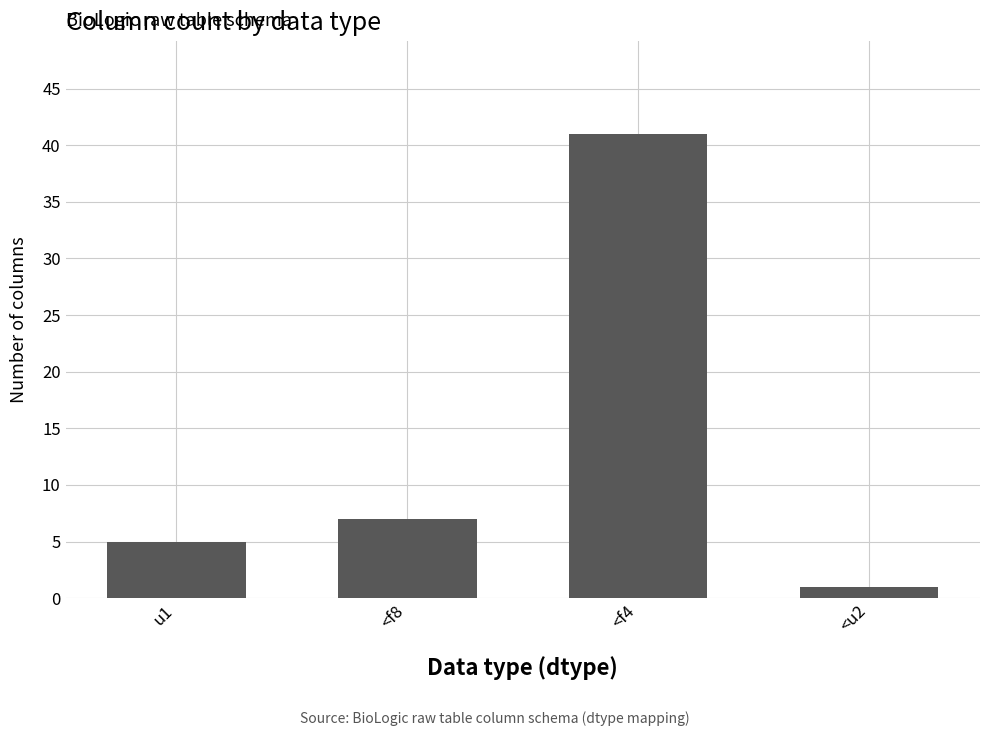

Reading left to right, extract all data points from this chart.

u1=5	<f8=7	<f4=41	<u2=1